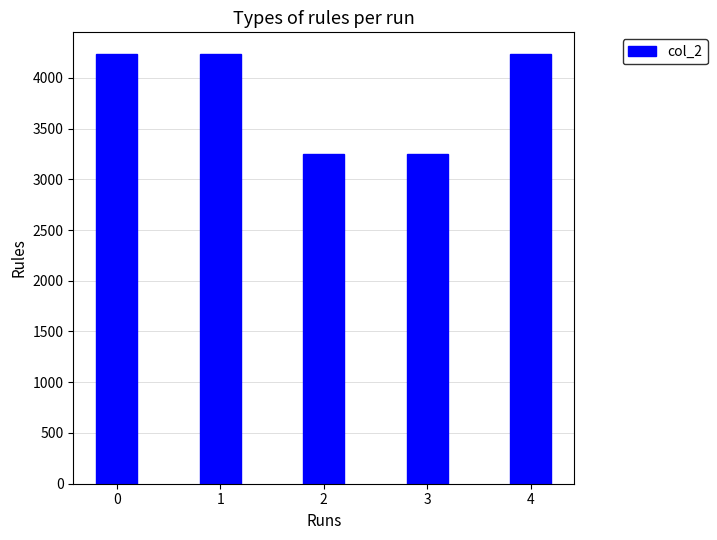

What is the difference between the maximum and minimum values?

990